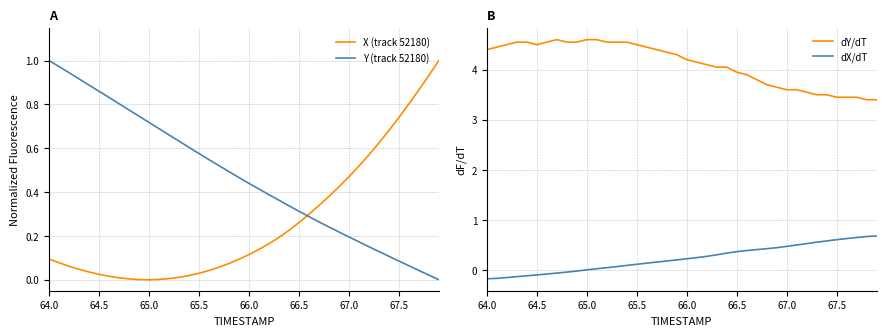

Which series has the largest range (max minus min)?

dY/dT